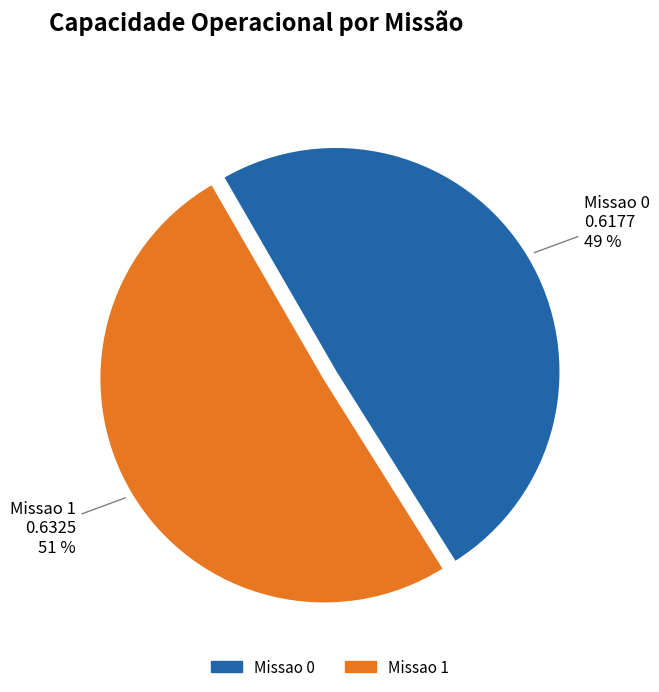

Which slice is the smallest?

Missao 0